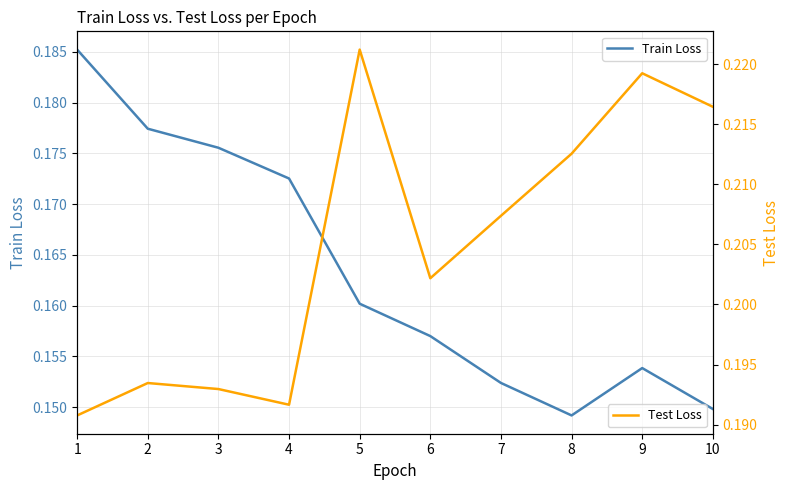

What is the total value across all series at 10?

0.4